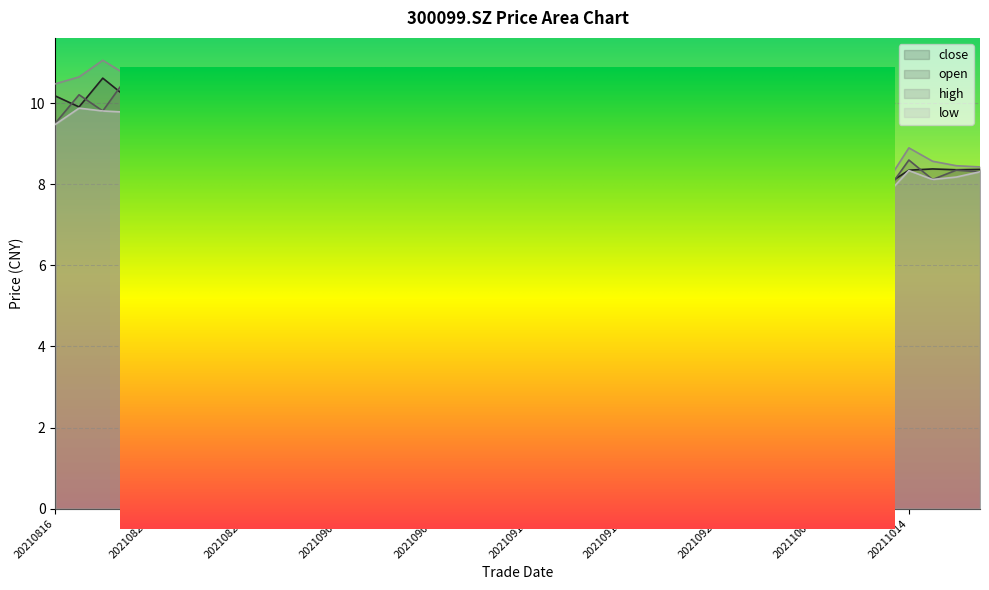

Reading left to right, extract all data points from this chart.

close: 20210816=10.2	20210817=9.9	20210818=10.6	20210819=10.2	20210820=9.8	20210823=9.9	20210824=10.4	20210825=10.1	20210826=10.2	20210827=10.2	20210830=9.8	20210831=9.3	20210901=9.1	20210902=9.4	20210903=9.2	20210906=8.9	20210907=8.9	20210908=9.2	20210909=9.0	20210910=9.2	20210913=9.0	20210914=9.1	20210915=9.4	20210916=9.0	20210917=8.6	20210922=8.7	20210923=8.5	20210924=8.0	20210927=7.9	20210928=7.9	20210929=7.5	20210930=7.7	20211008=7.9	20211011=8.1	20211012=7.8	20211013=8.0	20211014=8.3	20211015=8.4	20211018=8.4	20211019=8.4
open: 20210816=9.5	20210817=10.2	20210818=9.8	20210819=10.6	20210820=10.0	20210823=9.9	20210824=10.0	20210825=10.3	20210826=10.1	20210827=10.2	20210830=10.2	20210831=9.7	20210901=9.3	20210902=9.1	20210903=9.3	20210906=9.2	20210907=8.8	20210908=9.0	20210909=9.2	20210910=9.0	20210913=9.2	20210914=9.1	20210915=9.3	20210916=9.2	20210917=8.9	20210922=8.5	20210923=8.5	20210924=8.6	20210927=8.1	20210928=7.9	20210929=7.8	20210930=7.6	20211008=7.8	20211011=7.9	20211012=8.1	20211013=7.8	20211014=8.6	20211015=8.1	20211018=8.3	20211019=8.3
high: 20210816=10.5	20210817=10.7	20210818=11.1	20210819=10.7	20210820=10.0	20210823=10.2	20210824=10.4	20210825=10.3	20210826=10.4	20210827=10.6	20210830=10.3	20210831=9.7	20210901=9.4	20210902=9.5	20210903=9.5	20210906=9.2	20210907=8.9	20210908=9.4	20210909=9.2	20210910=9.3	20210913=9.3	20210914=9.3	20210915=9.5	20210916=9.4	20210917=8.9	20210922=8.8	20210923=8.6	20210924=8.6	20210927=8.2	20210928=8.0	20210929=7.8	20210930=7.7	20211008=8.0	20211011=8.1	20211012=8.1	20211013=8.0	20211014=8.9	20211015=8.6	20211018=8.5	20211019=8.4
low: 20210816=9.5	20210817=9.9	20210818=9.8	20210819=9.8	20210820=9.5	20210823=9.9	20210824=9.8	20210825=10.0	20210826=9.8	20210827=10.1	20210830=9.8	20210831=9.1	20210901=9.0	20210902=9.0	20210903=9.1	20210906=8.5	20210907=8.7	20210908=9.0	20210909=8.8	20210910=8.9	20210913=8.9	20210914=9.0	20210915=9.2	20210916=9.0	20210917=8.5	20210922=8.4	20210923=8.4	20210924=8.0	20210927=7.8	20210928=7.8	20210929=7.5	20210930=7.6	20211008=7.8	20211011=7.8	20211012=7.7	20211013=7.7	20211014=8.3	20211015=8.1	20211018=8.2	20211019=8.3